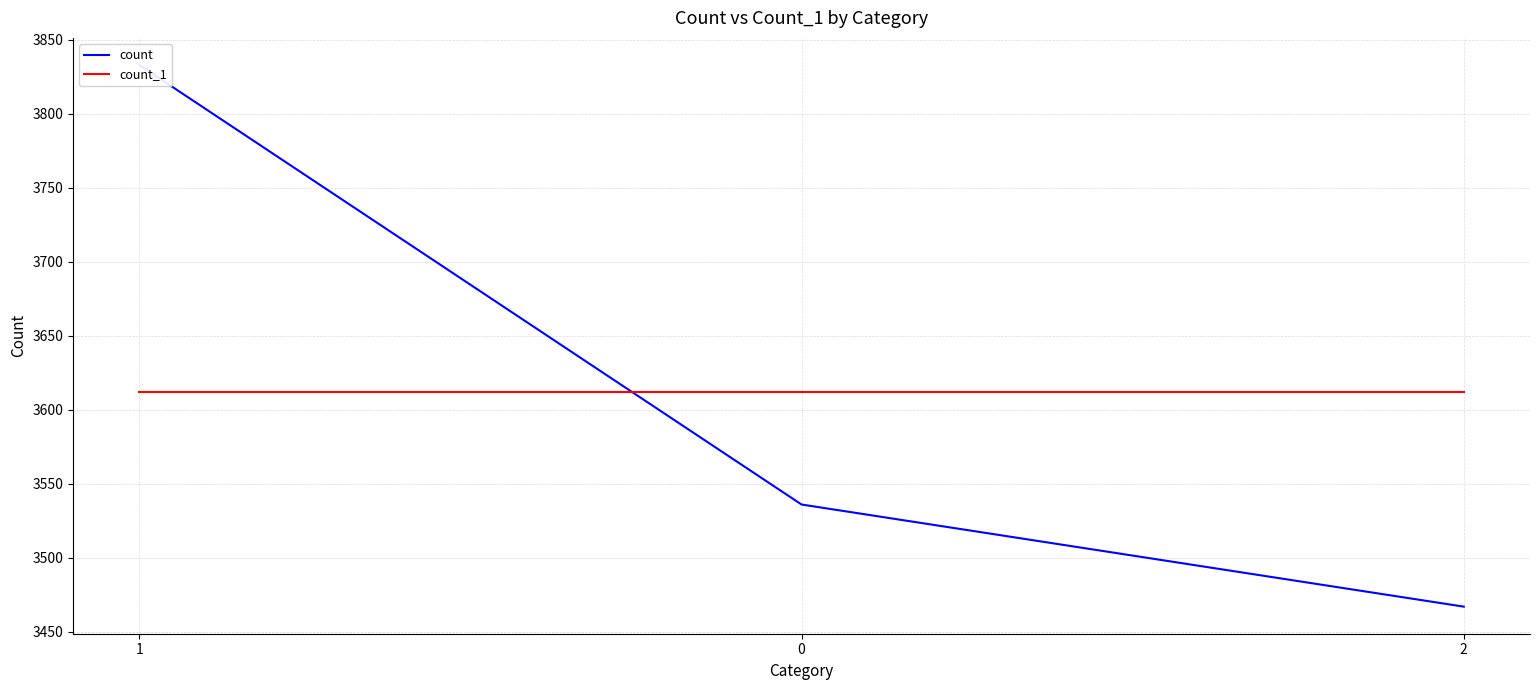

What value does the count_1 series have at 0?

3612